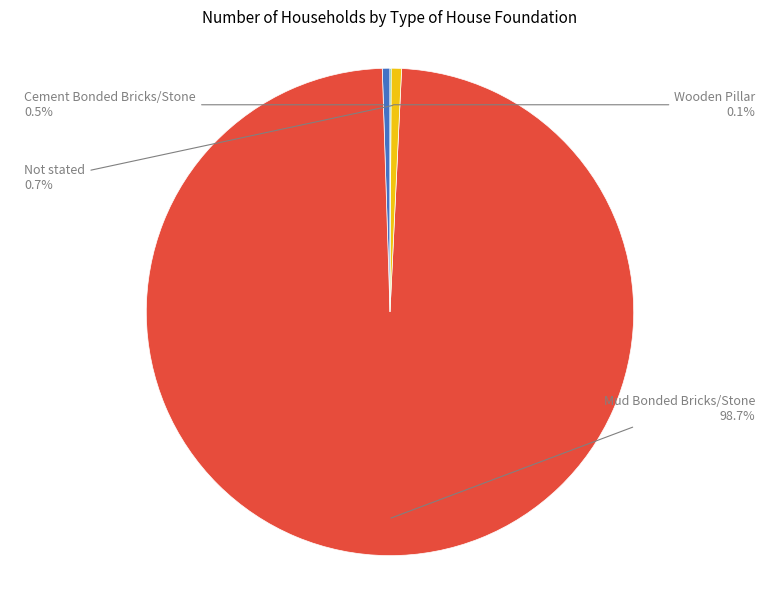

Which category has the smallest portion of the pie?

Wooden Pillar